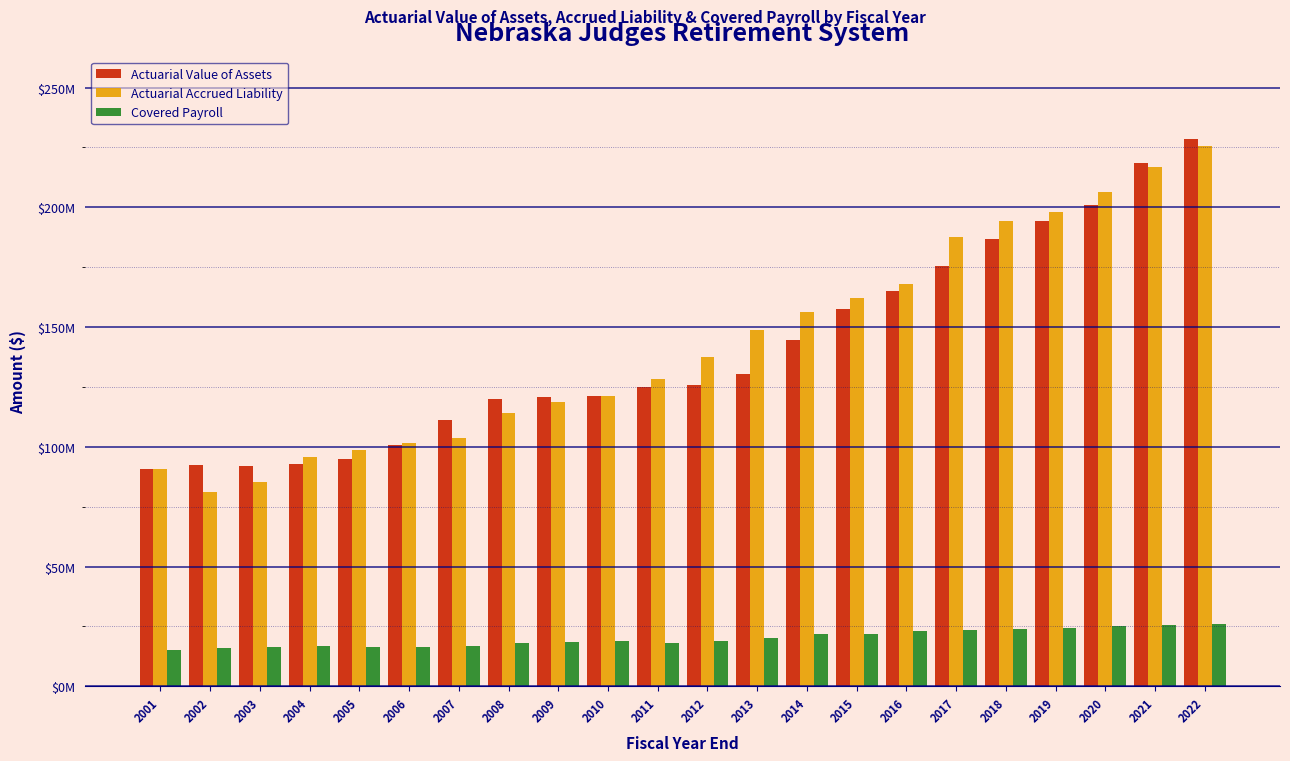

Are the bars horizontal?

No